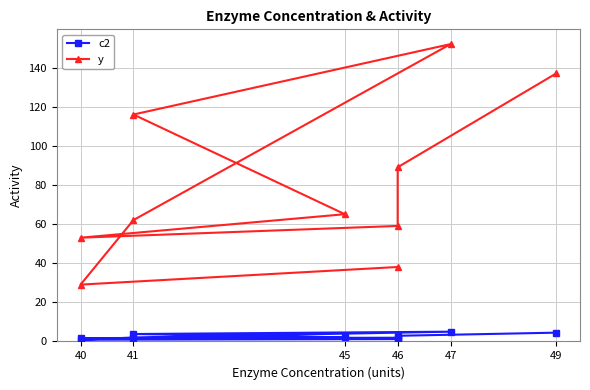

True or false: y and c2 intersect in this chart.

False